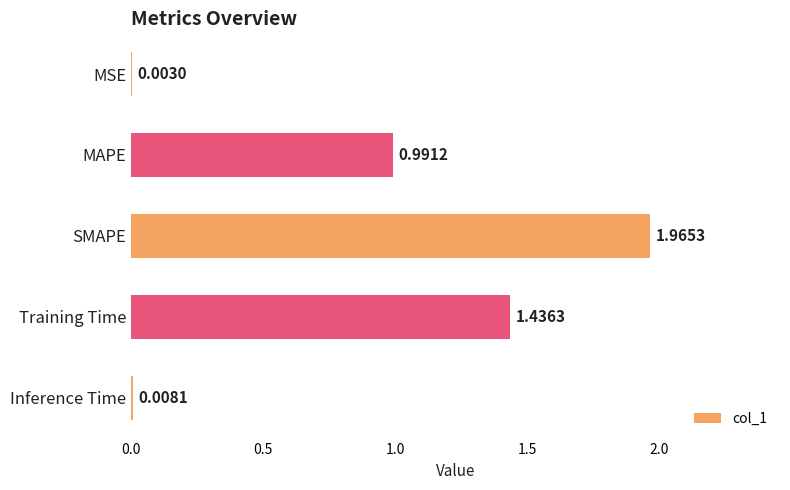

At which category does the chart reach its peak across all series?

SMAPE